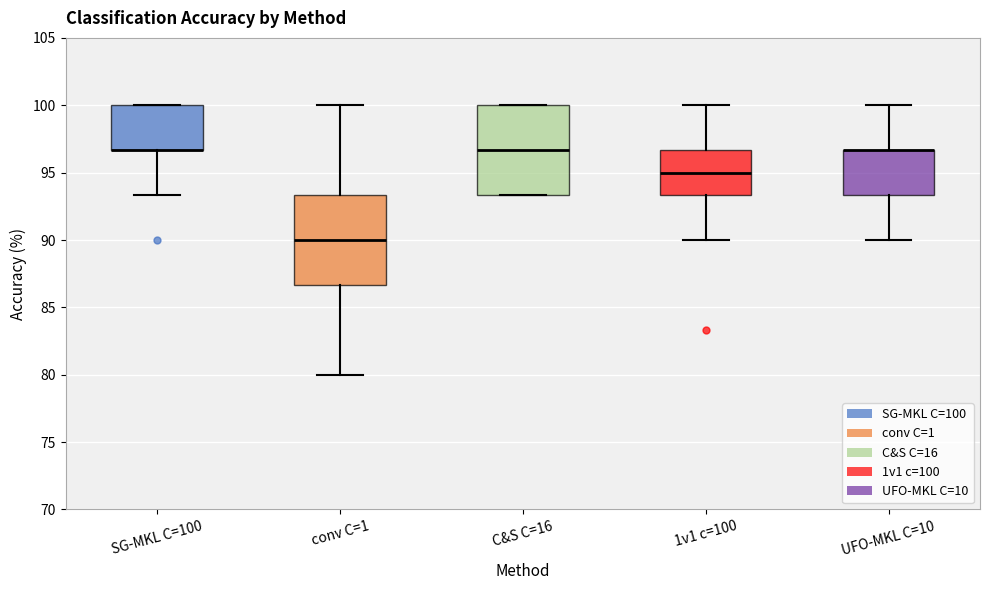

Reading left to right, transcribe this box plot: for each box, give where its median line is, the range the box spans, and where its two whiskers end, as read against the y-axis. The values are not printed on the chart, so give them approximately, as read against the axis.

SG-MKL C=100: median 96.5 (drawn on the box's lower edge), box 96.5 to 100.0, whiskers 93.5 to 100.0
conv C=1: median 90.0, box 86.5 to 93.5, whiskers 80.0 to 100.0
C&S C=16: median 96.5, box 93.5 to 100.0, whiskers 93.5 to 100.0
1v1 c=100: median 95.0, box 93.5 to 96.5, whiskers 90.0 to 100.0
UFO-MKL C=10: median 96.5 (drawn on the box's upper edge), box 93.5 to 96.5, whiskers 90.0 to 100.0